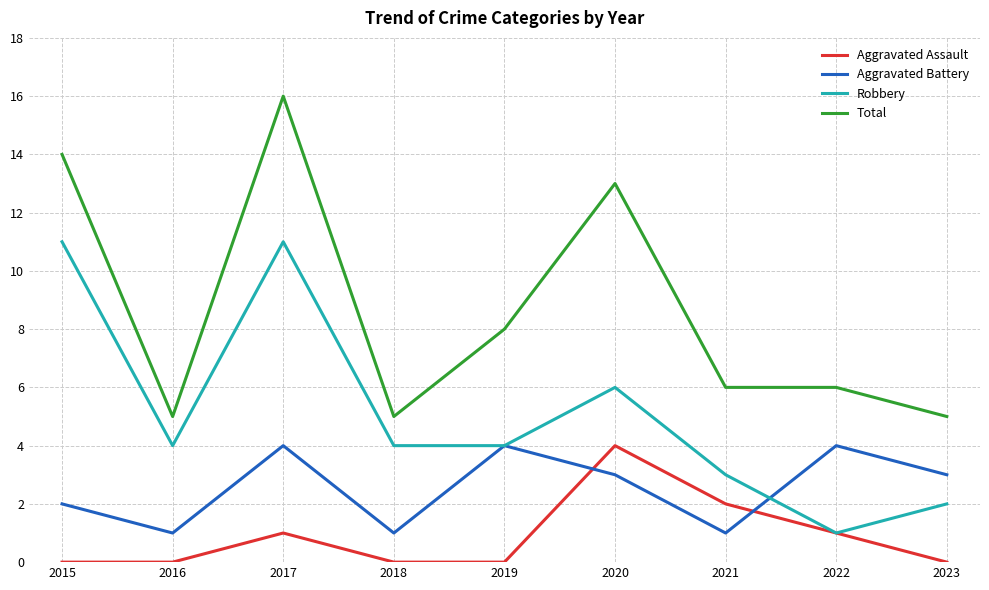

True or false: Robbery and Total cross at least once.

False